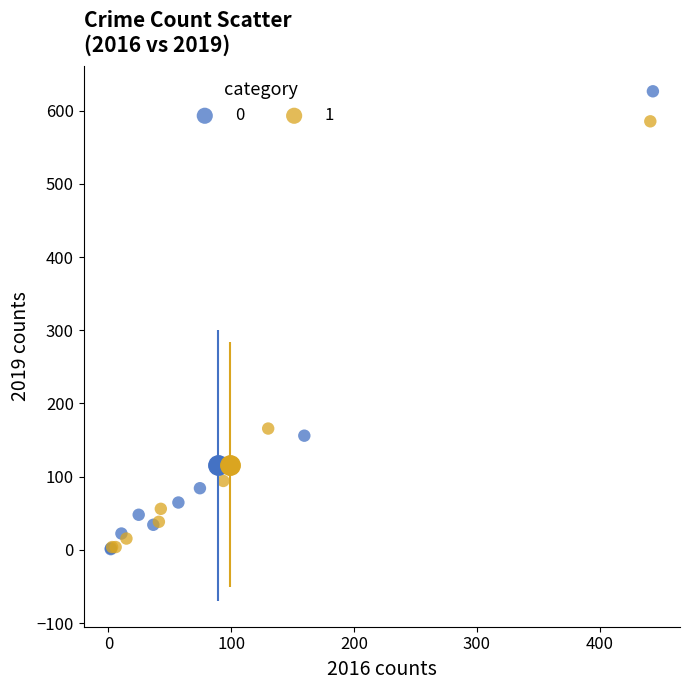

What are all the series names shown in the legend?

0, 1